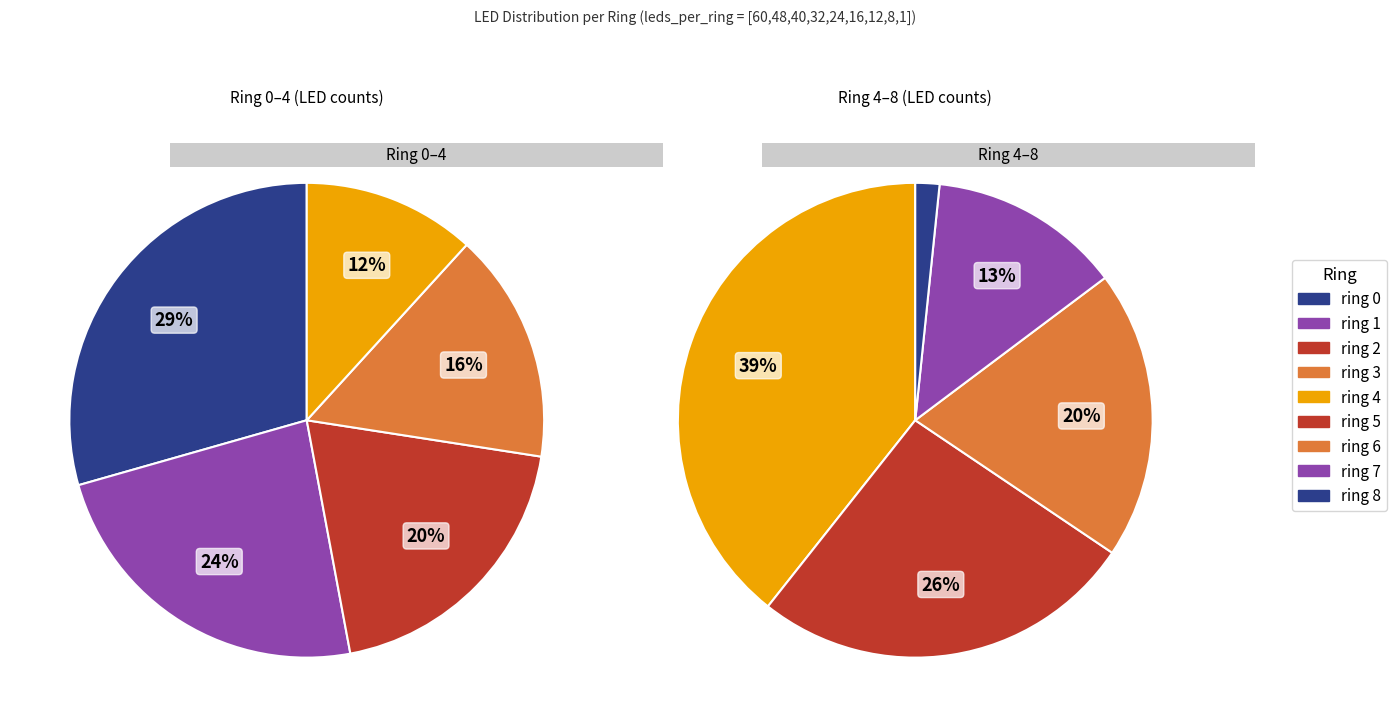

To the nearest percent, what percentage of the pie is ring 4?

10%